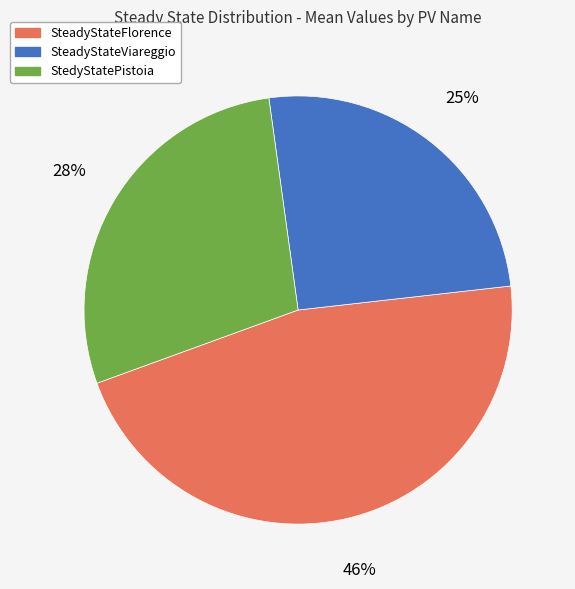

Does SteadyStateViareggio account for over 50% of the chart?

No